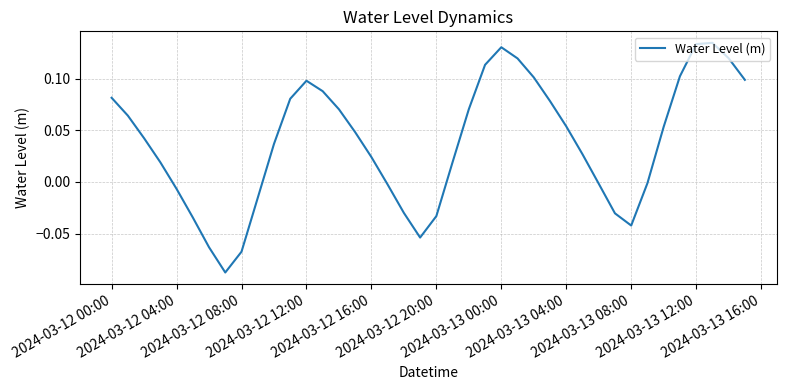

How many lines are shown in the chart?

1